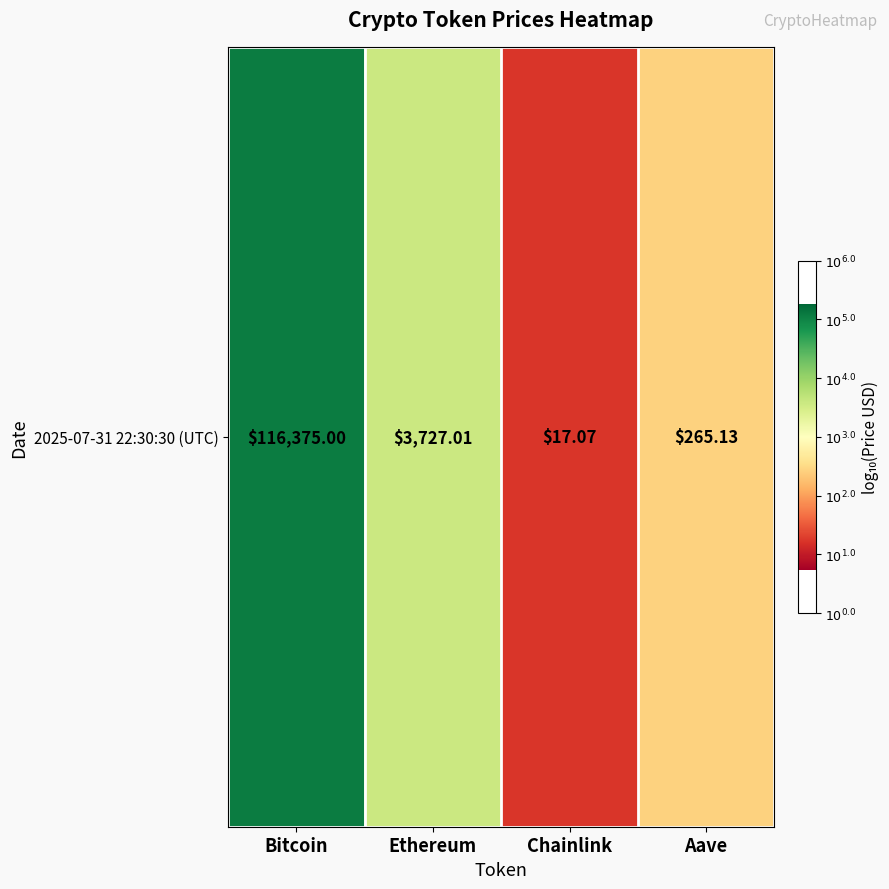

Reading left to right, transcribe all the data shown in this chart.

Bitcoin=5.1	Ethereum=3.6	Chainlink=1.2	Aave=2.4